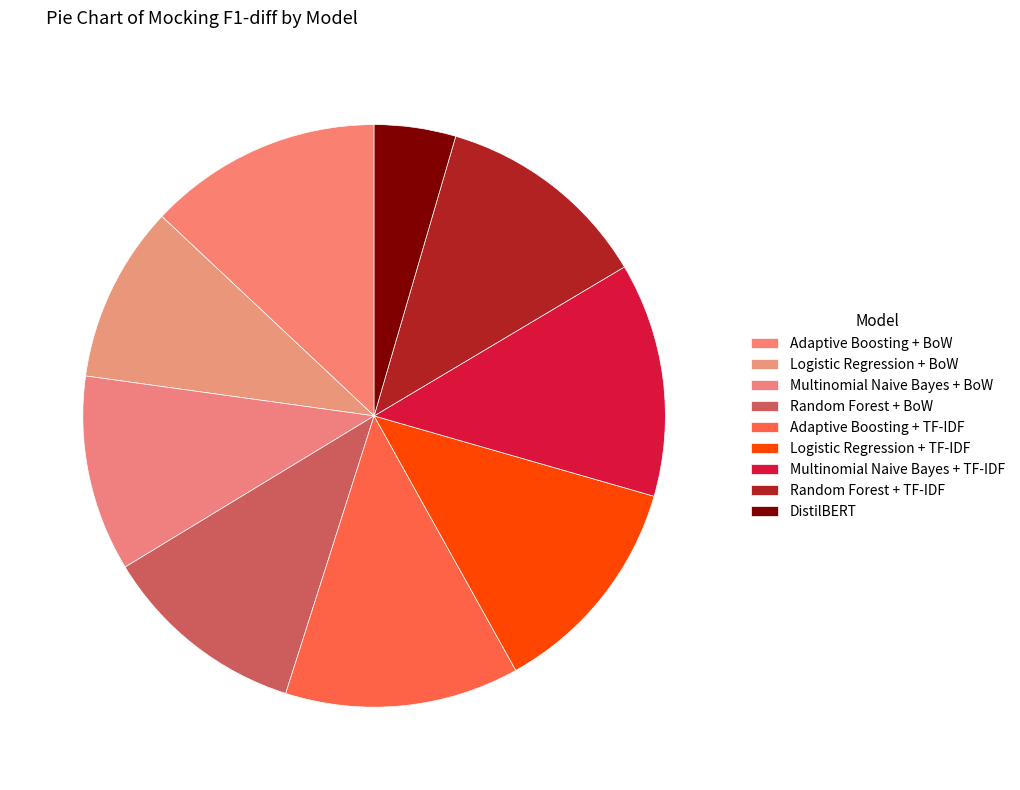

To the nearest percent, what is the combined percentage of Logistic Regression + TF-IDF and Logistic Regression + BoW?

22%